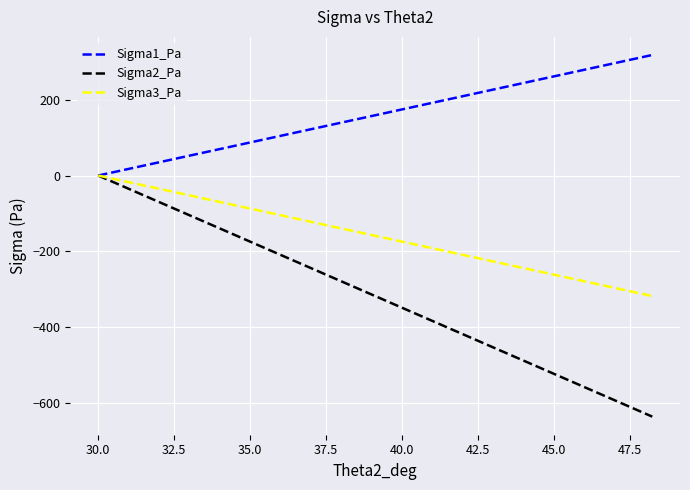

Does the chart display data point markers on the line(s)?

No